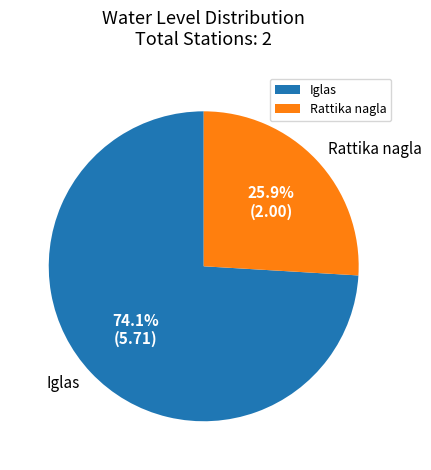

Which category accounts for the majority?

Iglas